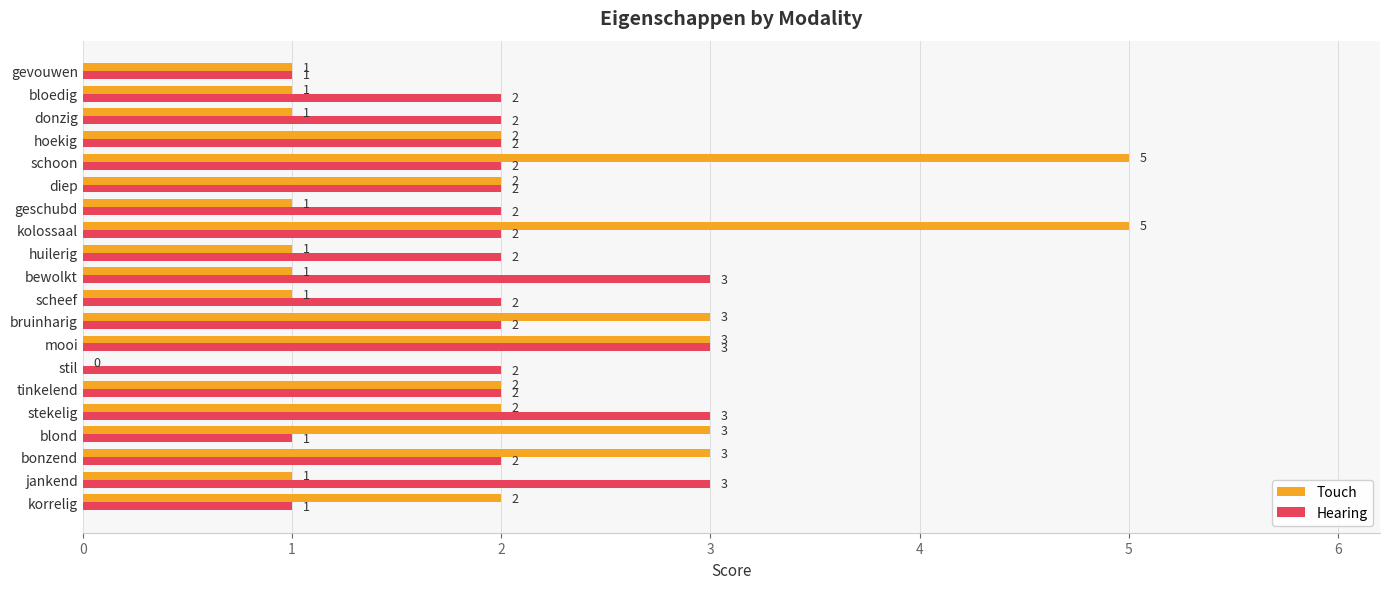

What is the sum of the Touch values at kolossaal and stil?

5